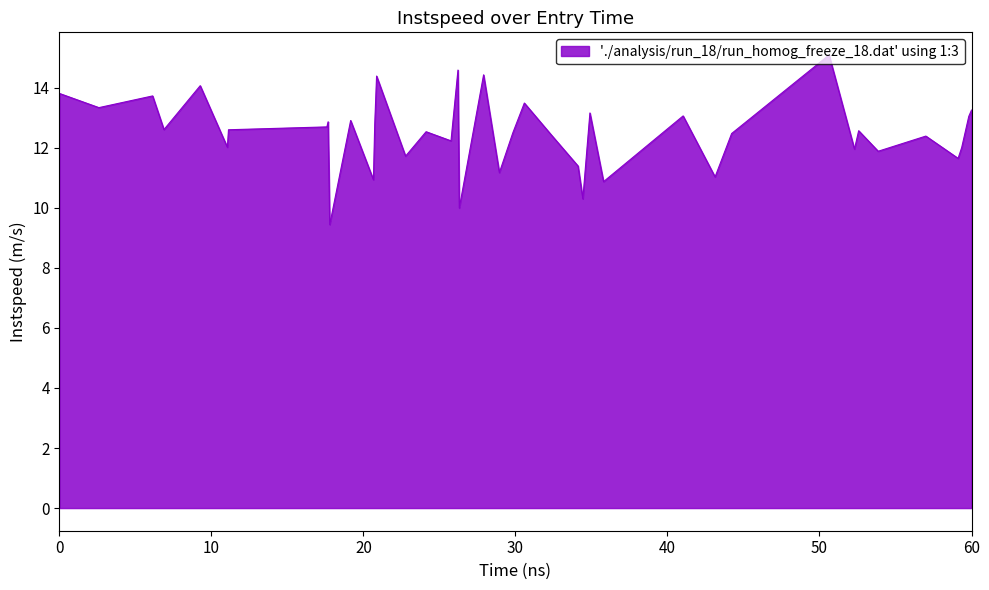

What is the difference between the maximum and minimum values?

5.7